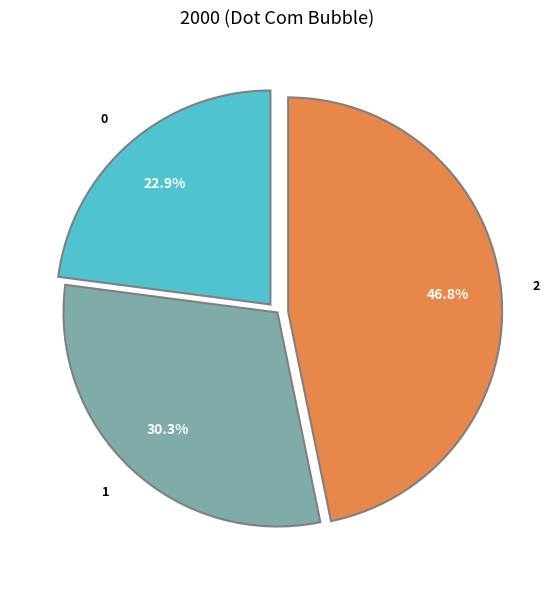

Approximately how many times larger is the value at 1 compared to 0?

1.3